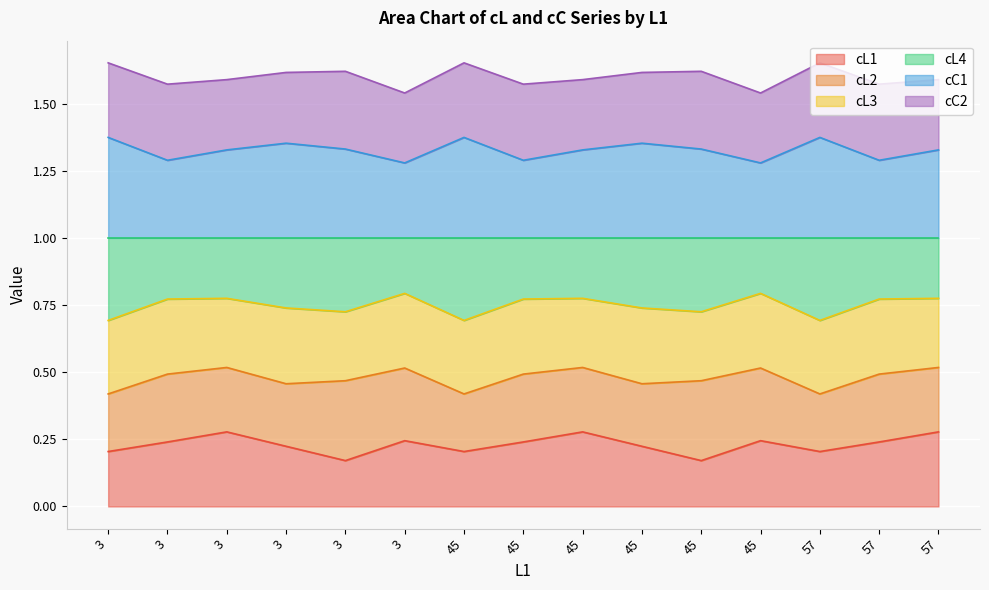

True or false: cC1 and cL4 cross at least once.

False